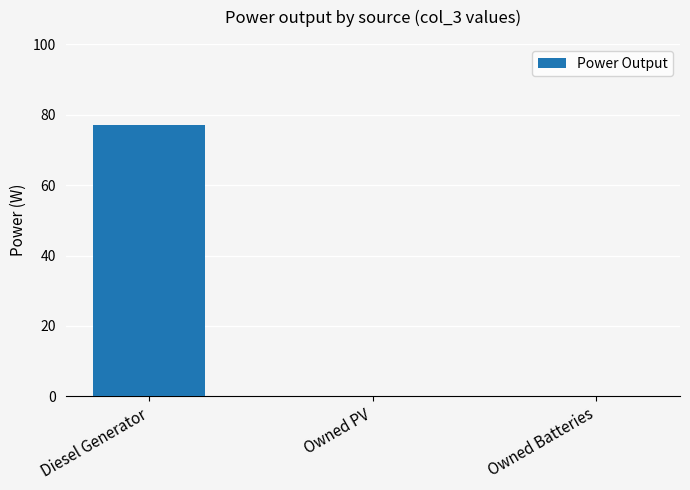

How many data points does each series have?

3